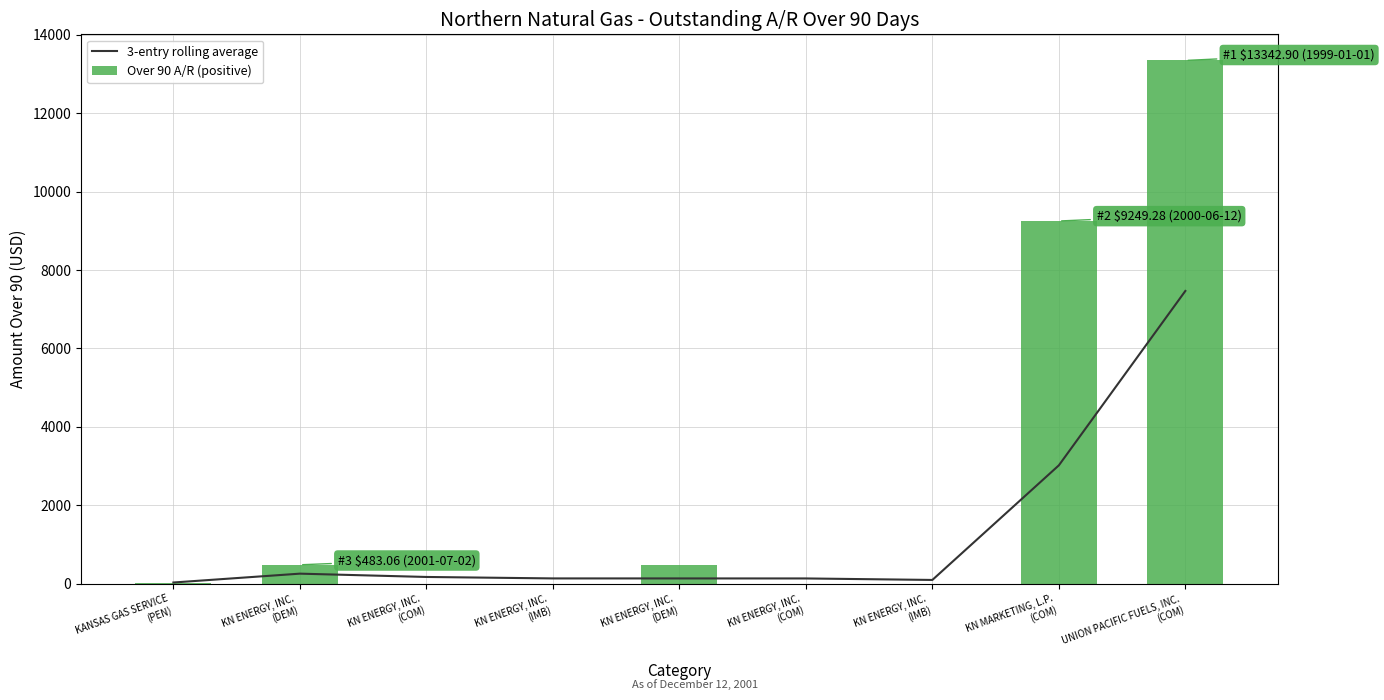

How many values in the Over 90 A/R (positive) series exceed 31?

5